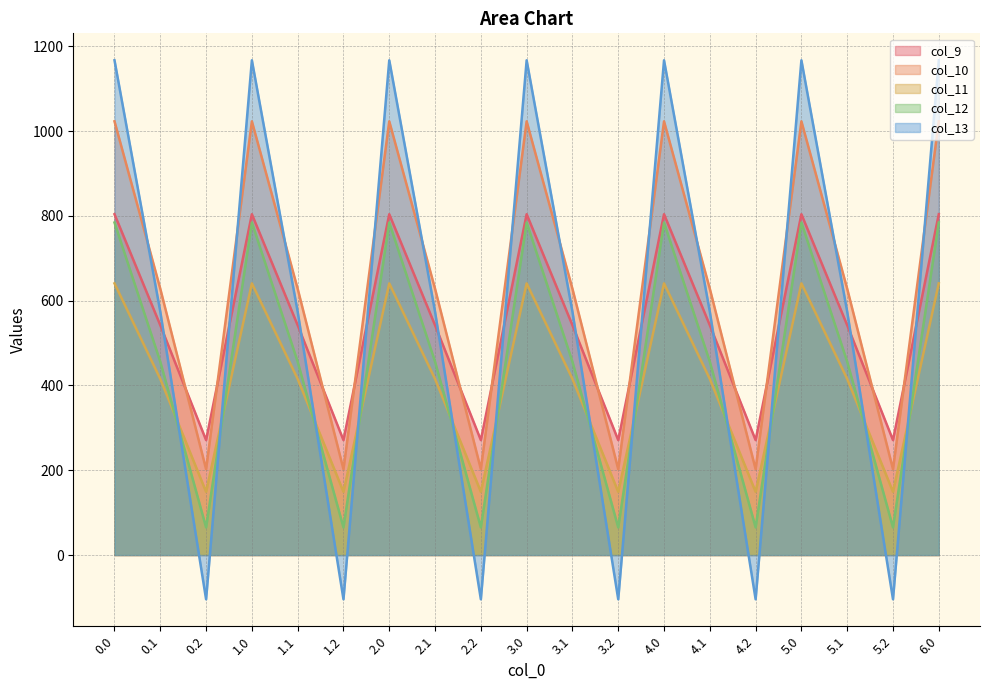

Does the chart have visible grid lines?

Yes